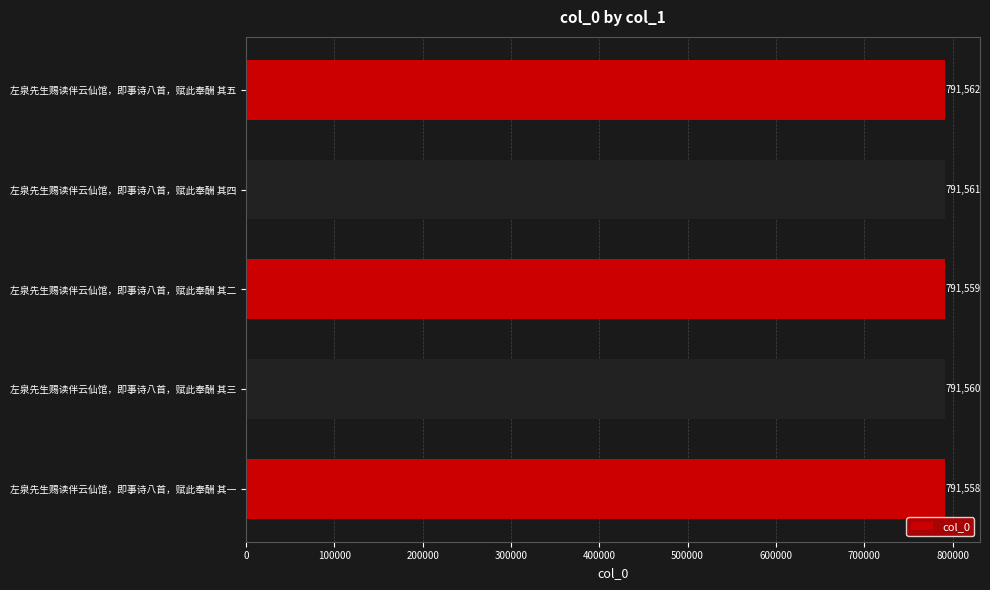

What is the maximum value shown in the chart?

791562